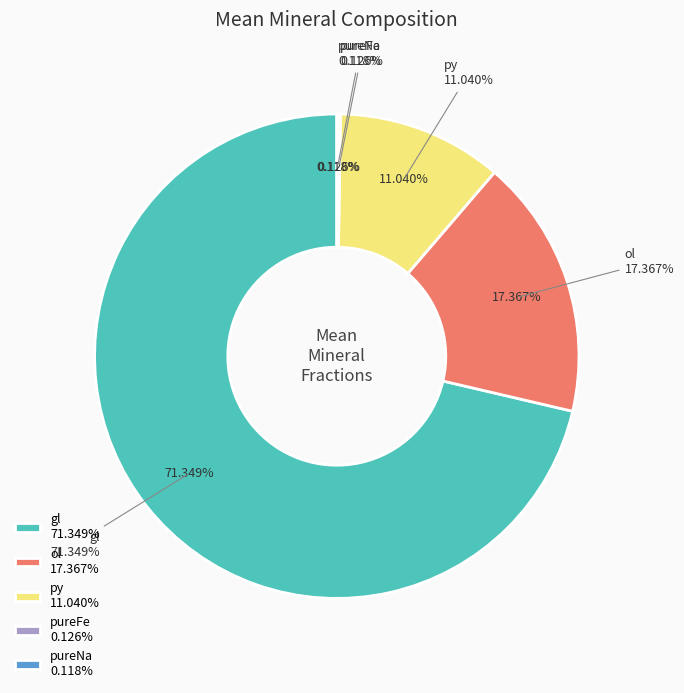

What is the total percentage of gl and pureNa?

71.5%